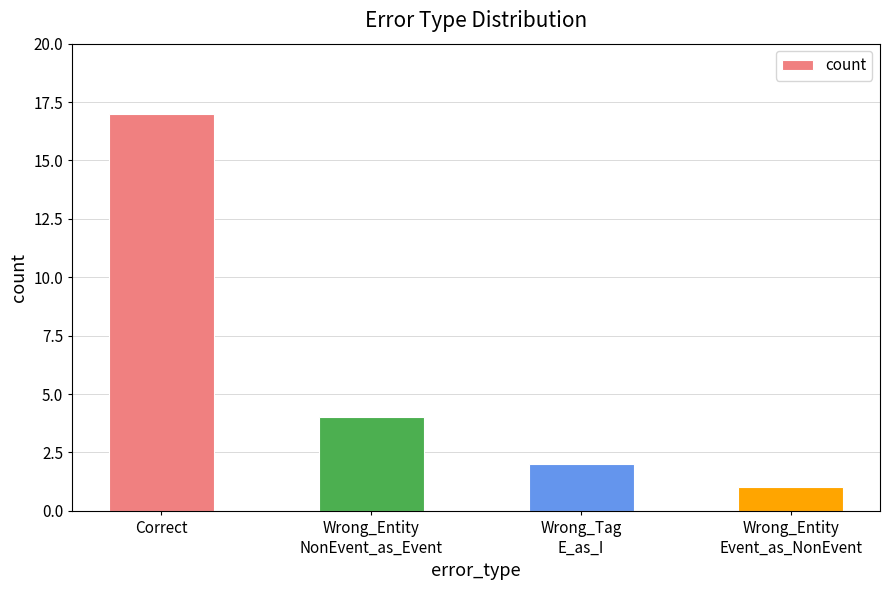

The chart shows a value of 3 at Wrong_Tag
E_as_I. True or false?

False